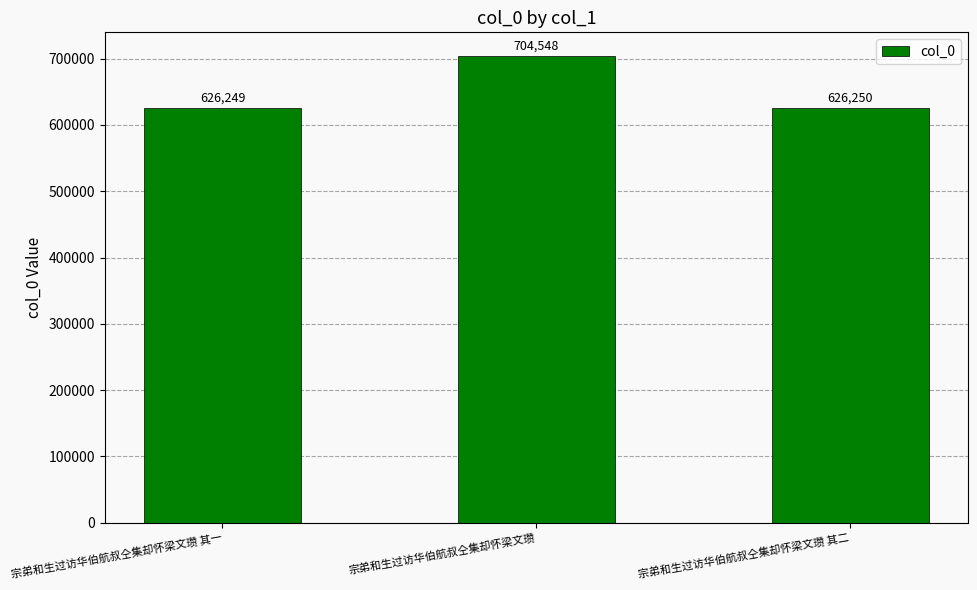

How many bars are there in total?

3